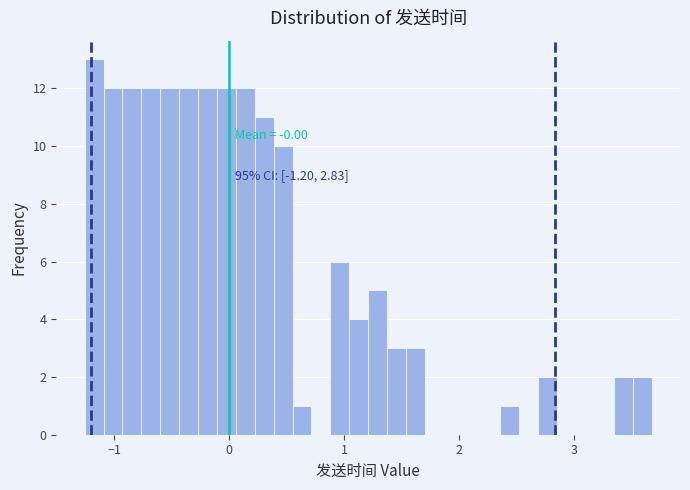

Read against the x-axis, roughly where is the centre of the tallest bar?

-1.2